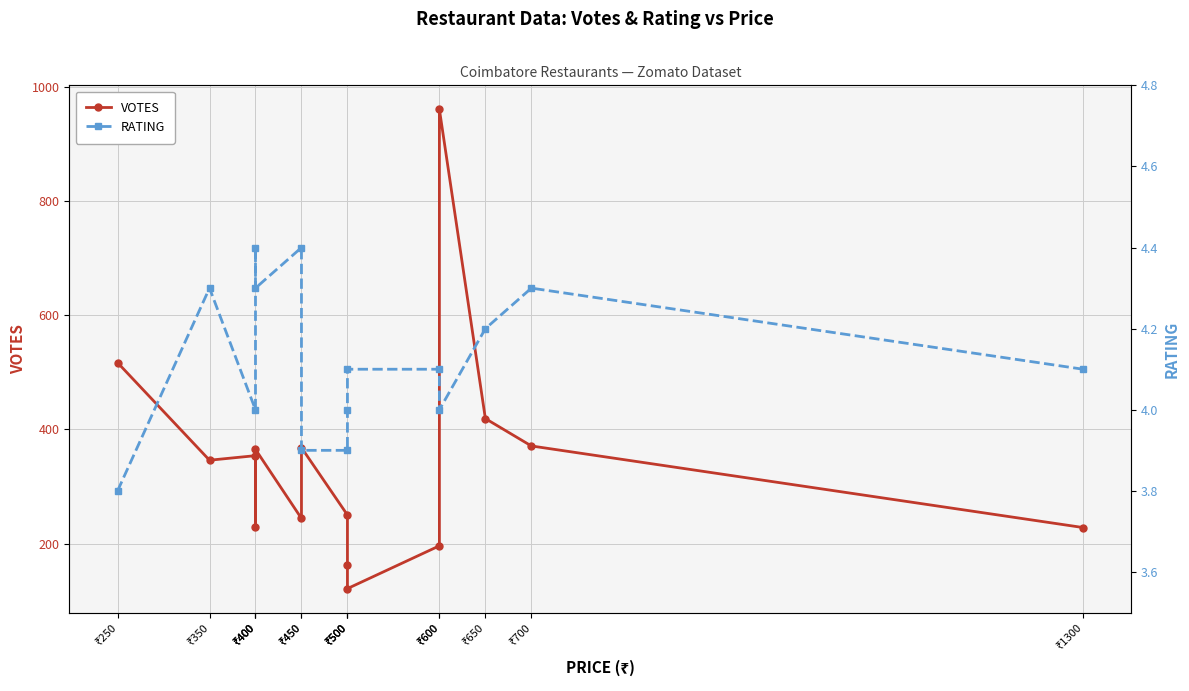

How many values in the RATING series exceed 4?

9